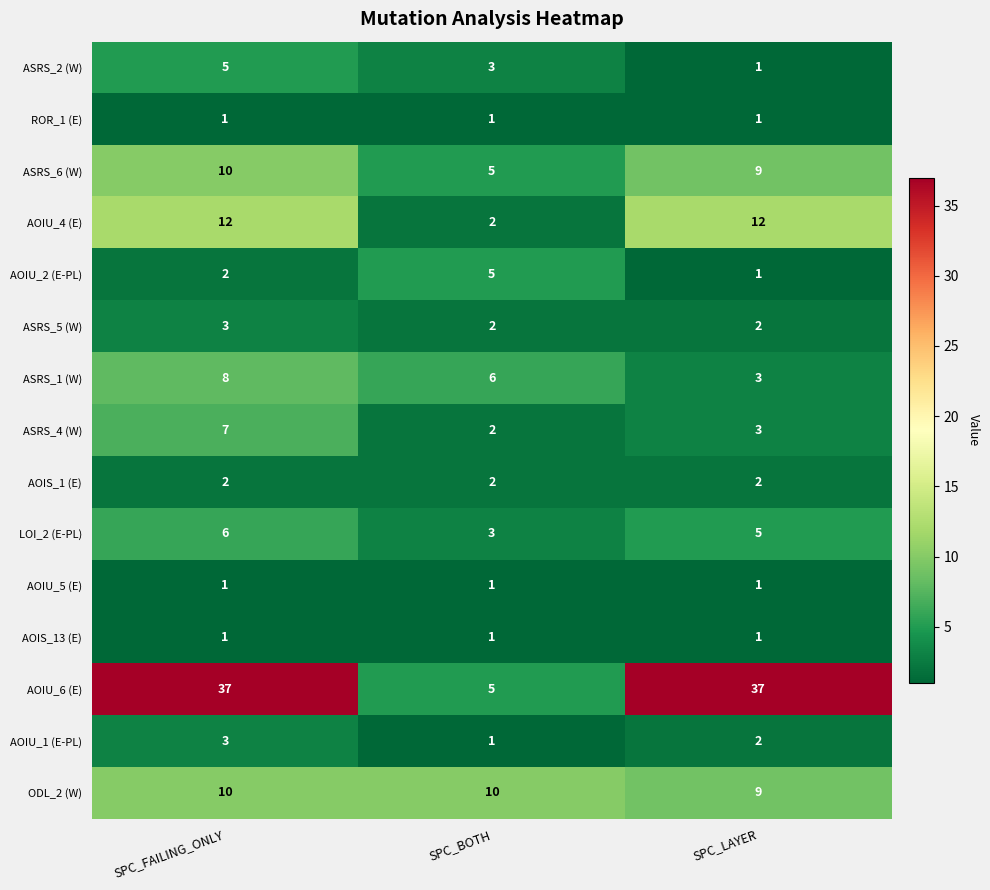

What is the greatest value displayed?

37